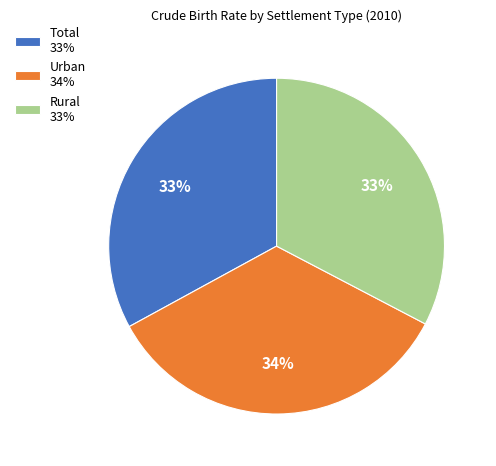

How many segments does this pie chart have?

3